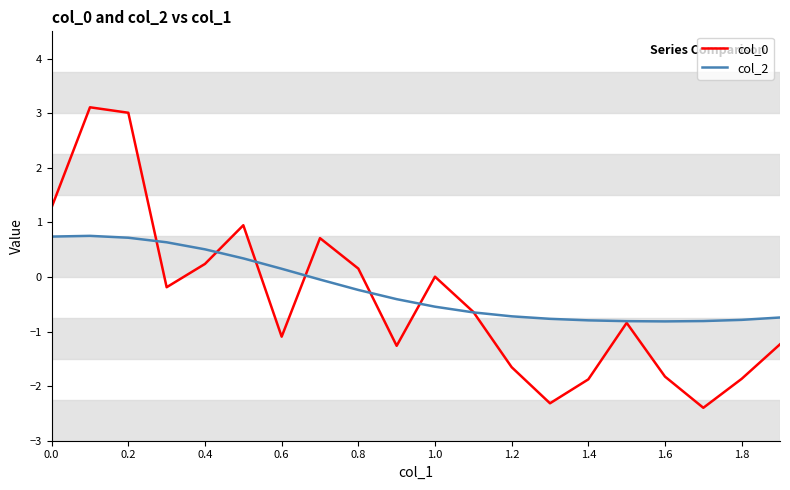

What is the minimum value shown in the chart?

-2.4